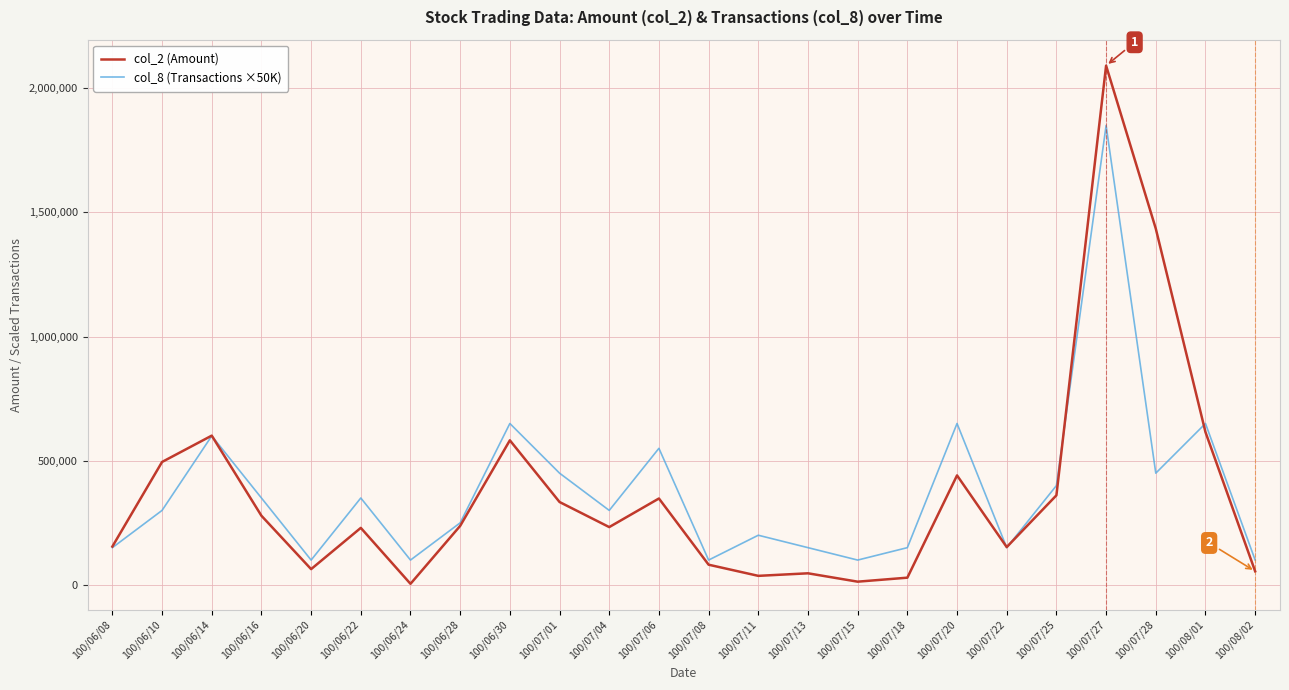

Which series has the widest spread of values?

col_2 (Amount)